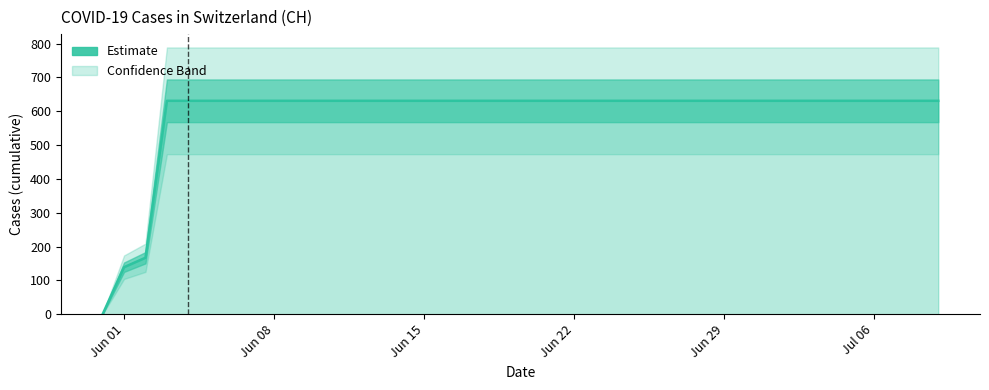

True or false: there are more than 1 points higher than both neighbors.

False